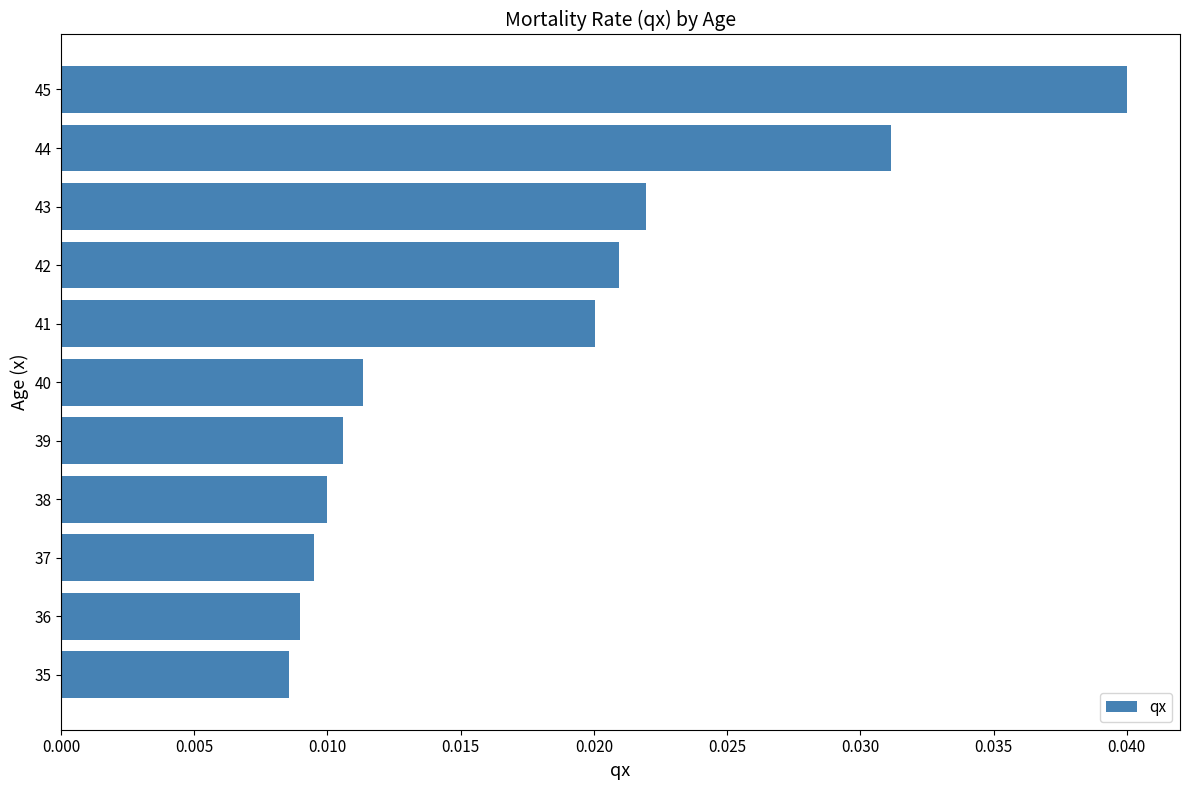

True or false: the data shows 0.1 at 45.

False